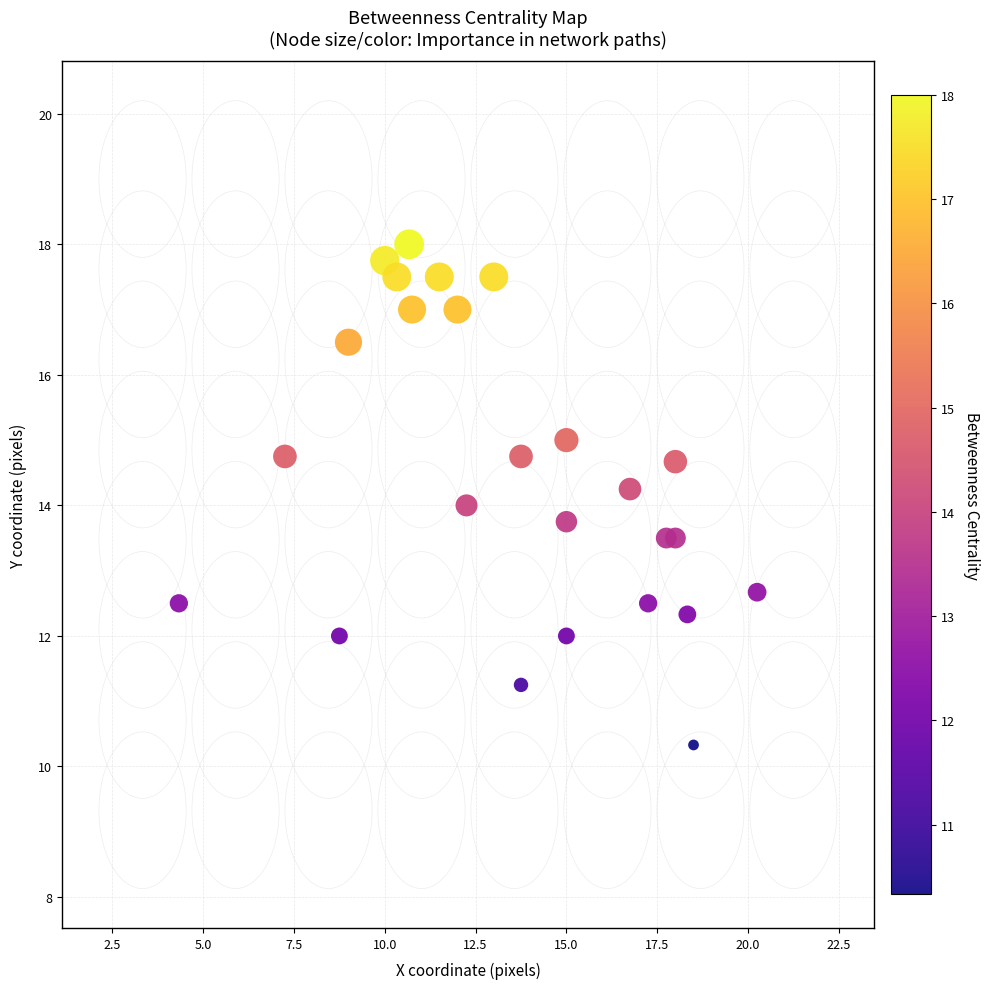

What is the range of X values (max minus min)?

15.9